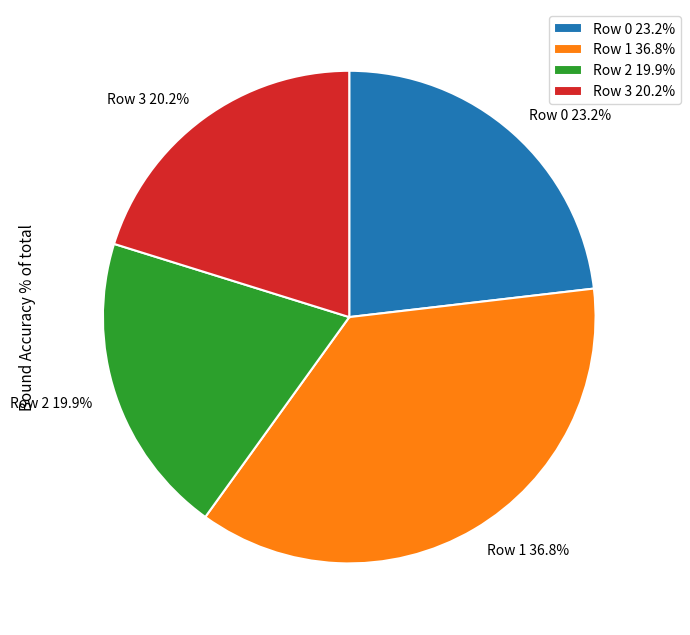

Between Row 0 23.2% and Row 2 19.9%, which is larger?

Row 0 23.2%